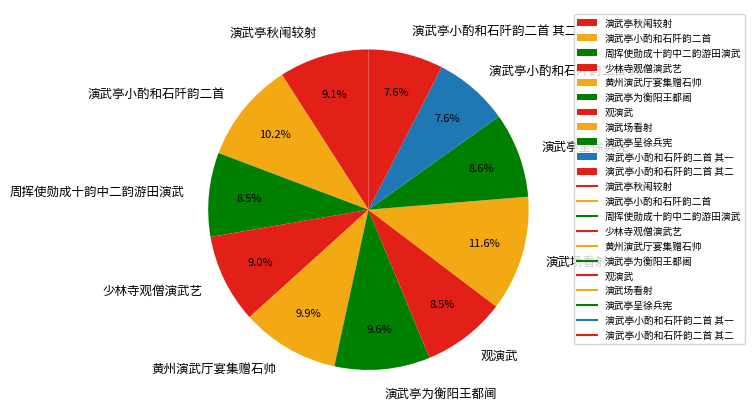

Does any single category account for the majority?

No